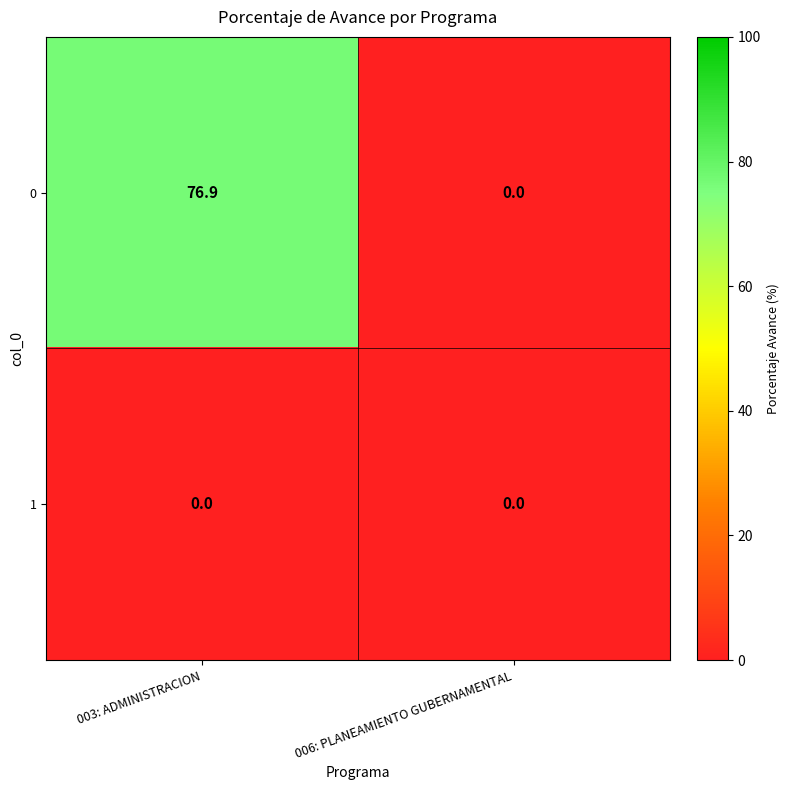

Which series changed the most between 003: ADMINISTRACION and 006: PLANEAMIENTO GUBERNAMENTAL?

0